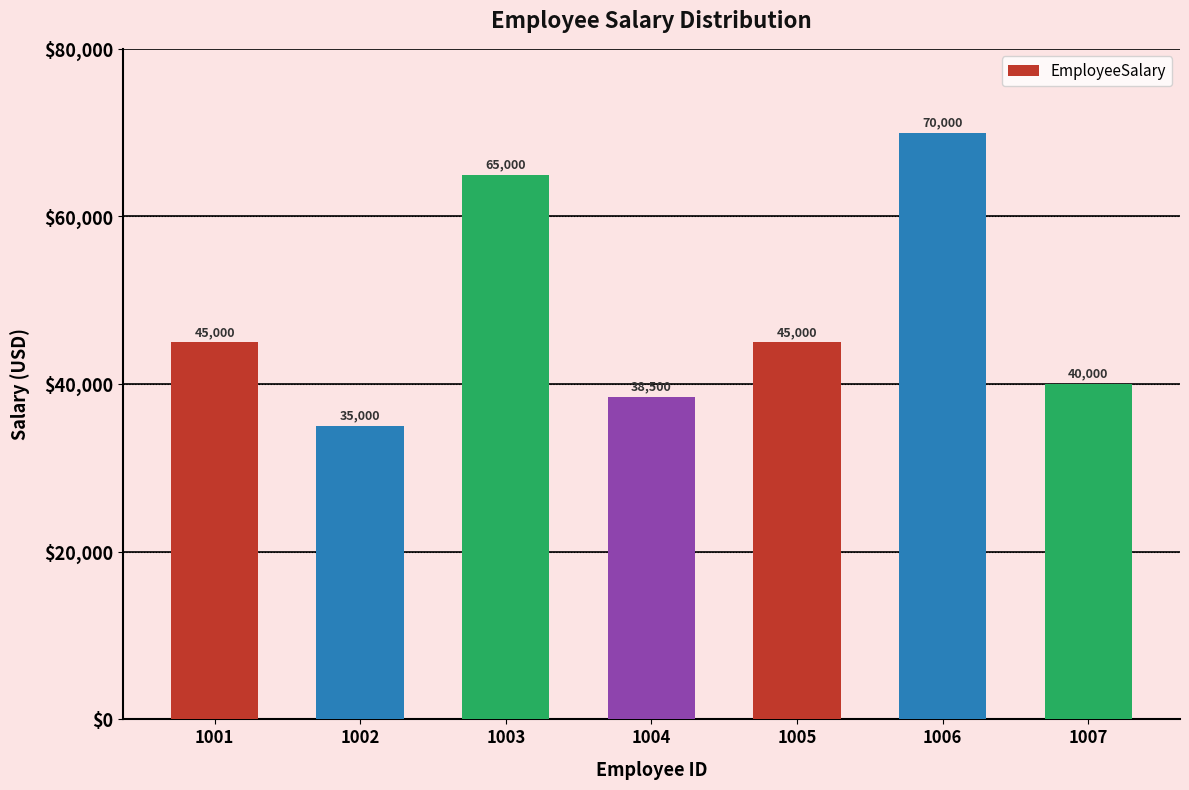

Read the value at 1003.

65000